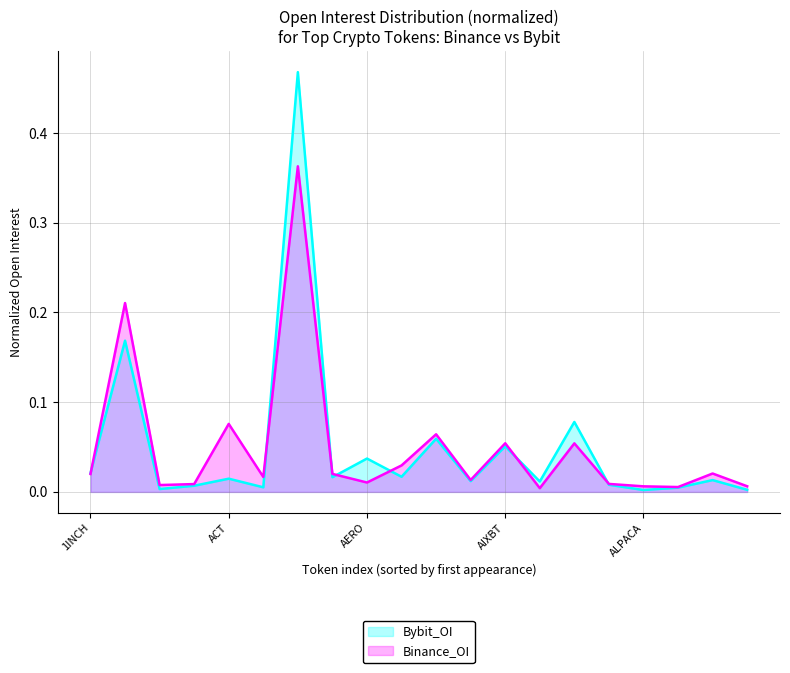

What is the label of the 19th point from the right?

AAVE